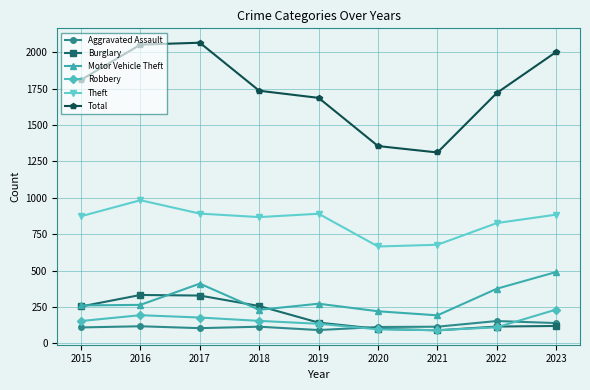

Which series has the largest range (max minus min)?

Total